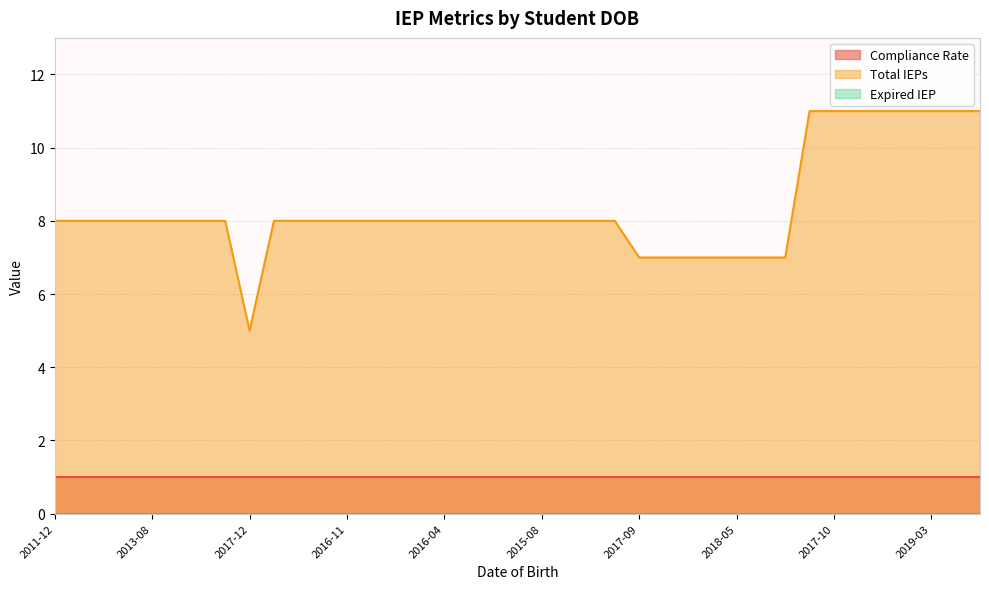

Reading left to right, extract all data points from this chart.

Compliance Rate: 1	1	1	1	1	1	1	1	1	1	1	1	1	1	1	1	1	1	1	1	1	1	1	1	1	1	1	1	1	1	1	1	1	1	1	1	1	1	1
Total IEPs: 8	8	8	8	8	8	8	8	5	8	8	8	8	8	8	8	8	8	8	8	8	8	8	8	7	7	7	7	7	7	7	11	11	11	11	11	11	11	11
Expired IEP: 0	0	0	0	0	0	0	0	0	0	0	0	0	0	0	0	0	0	0	0	0	0	0	0	0	0	0	0	0	0	0	0	0	0	0	0	0	0	0